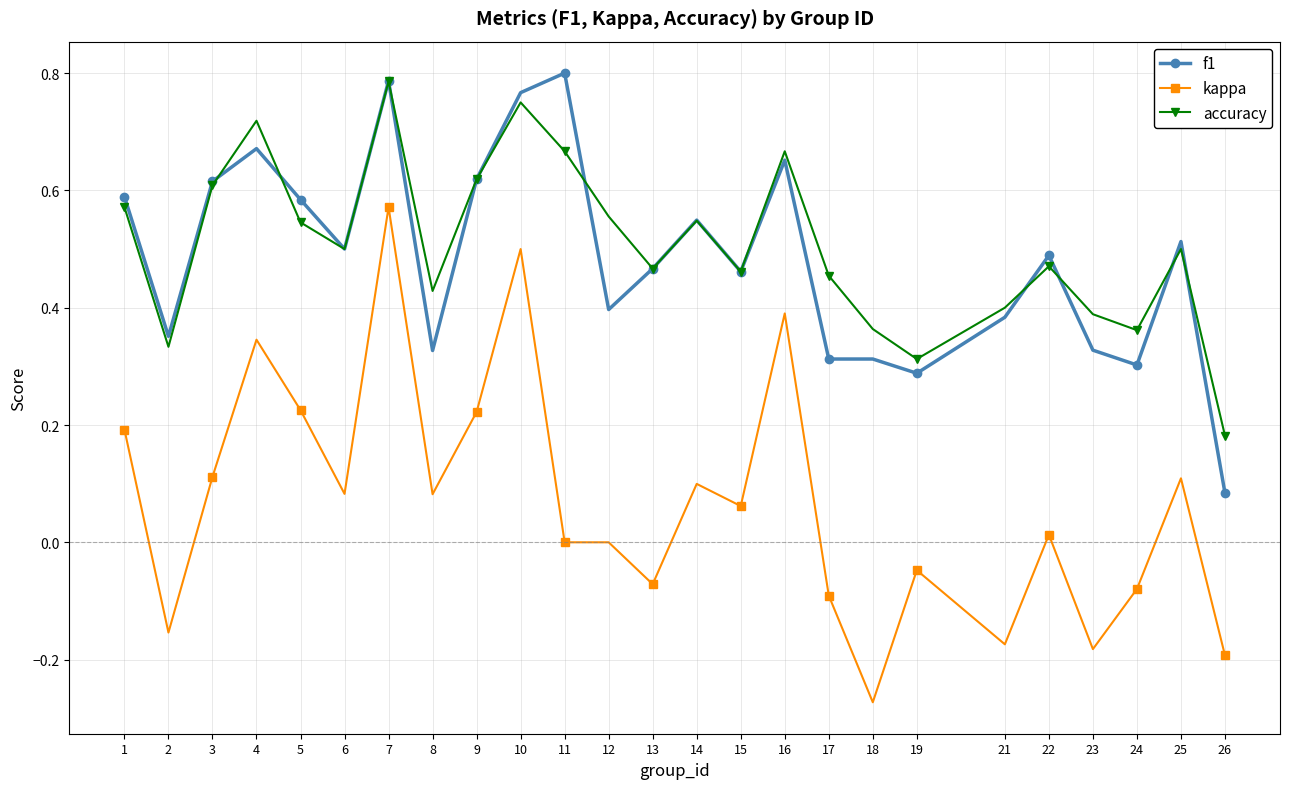

Where is the first local minimum for accuracy?

2